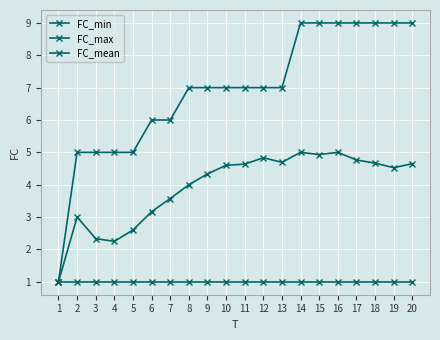

Count the number of categories in the chart.

20